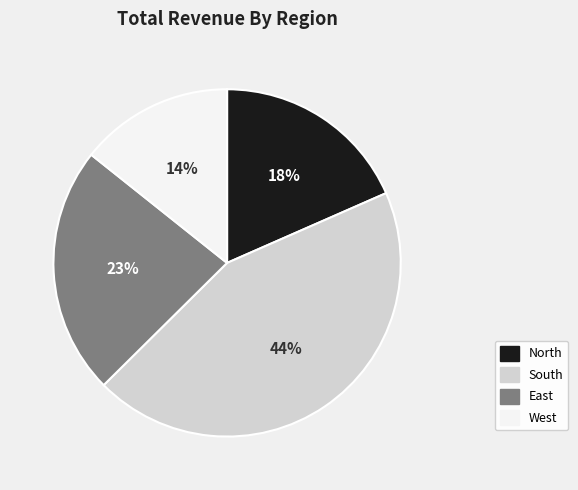

To the nearest percent, what portion does West represent?

14%